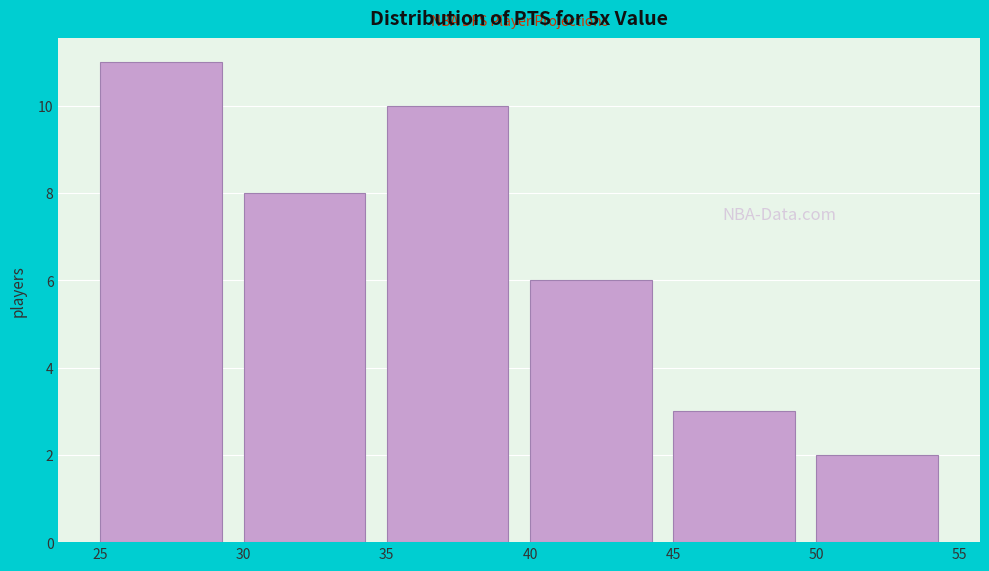

What is the height of the bar covering 40 to 45 on the x-axis? The values are not printed on the chart, so give them approximately, as read against the axis.

6